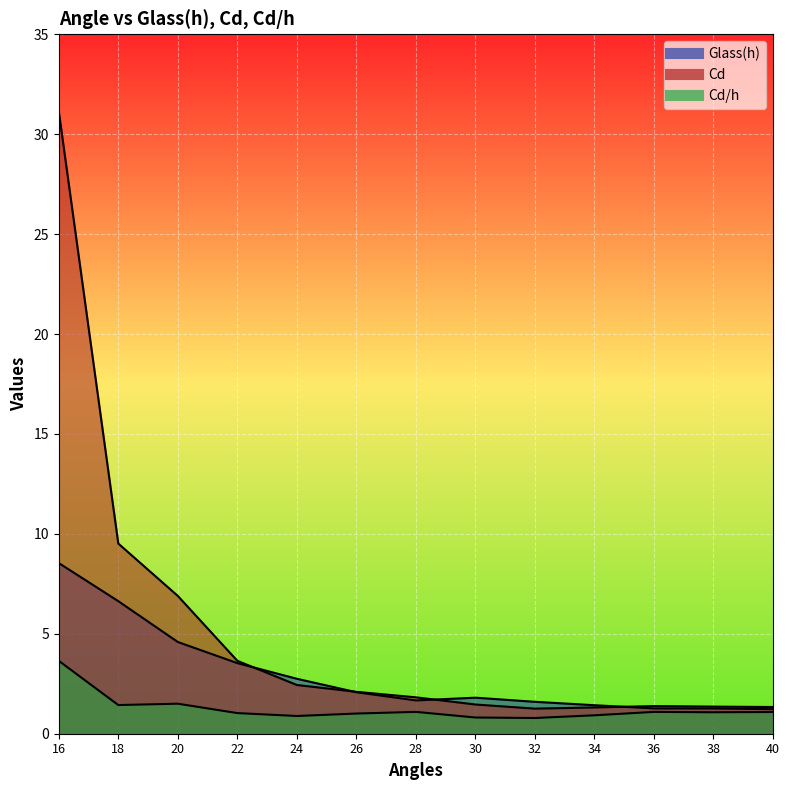

Is it true that Cd/h equals 0.3 at 34?

False